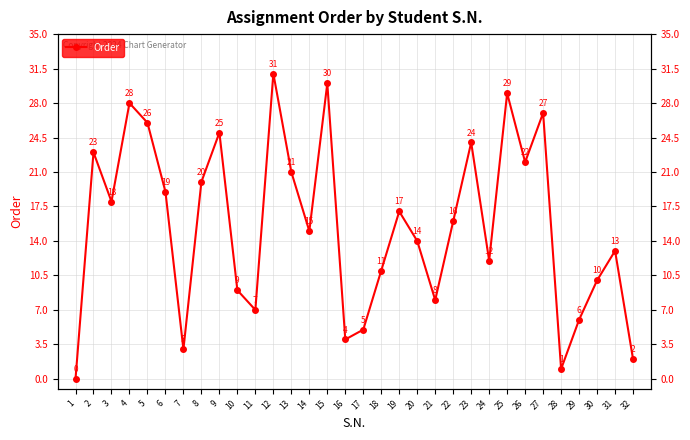

What is the sum of all values?

496